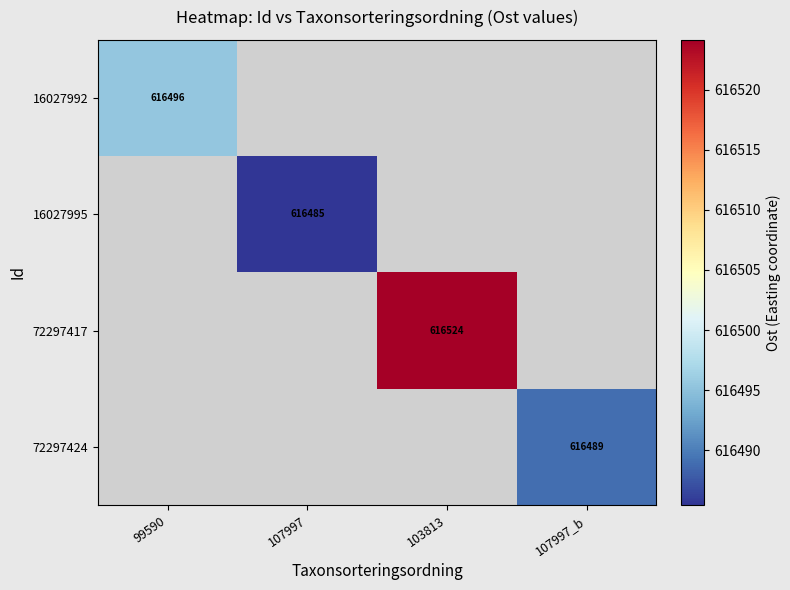

Is the value of 72297424 at 107997_b greater than the value of 72297417 at 107997?

No